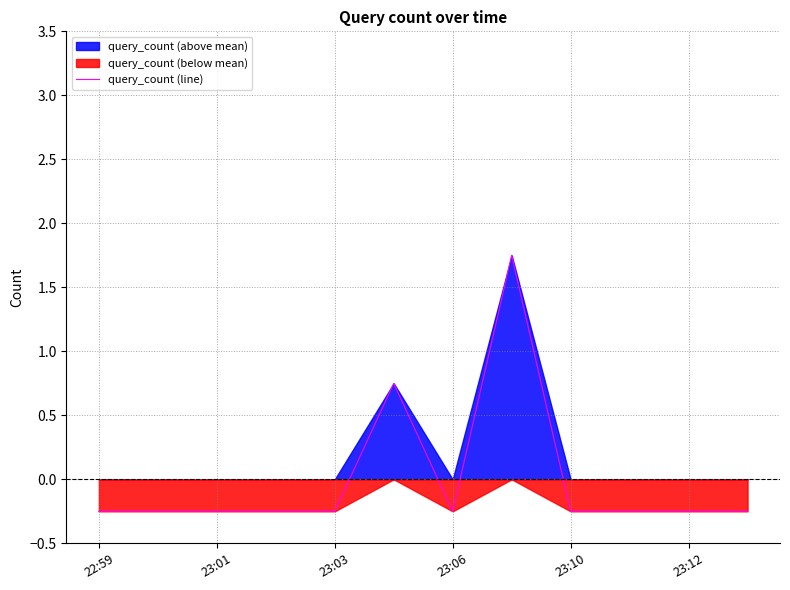

The chart shows a value of -0.1 at 23:12. True or false?

False